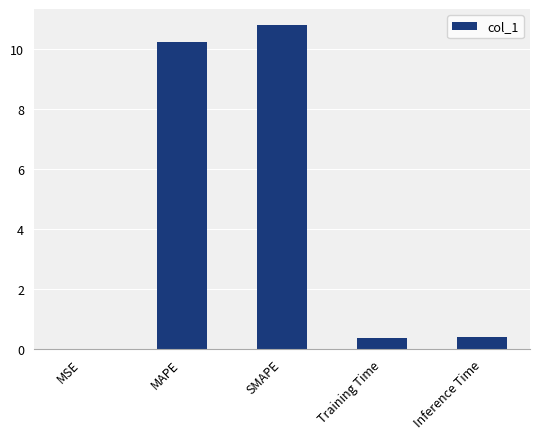

Are the bars horizontal?

No